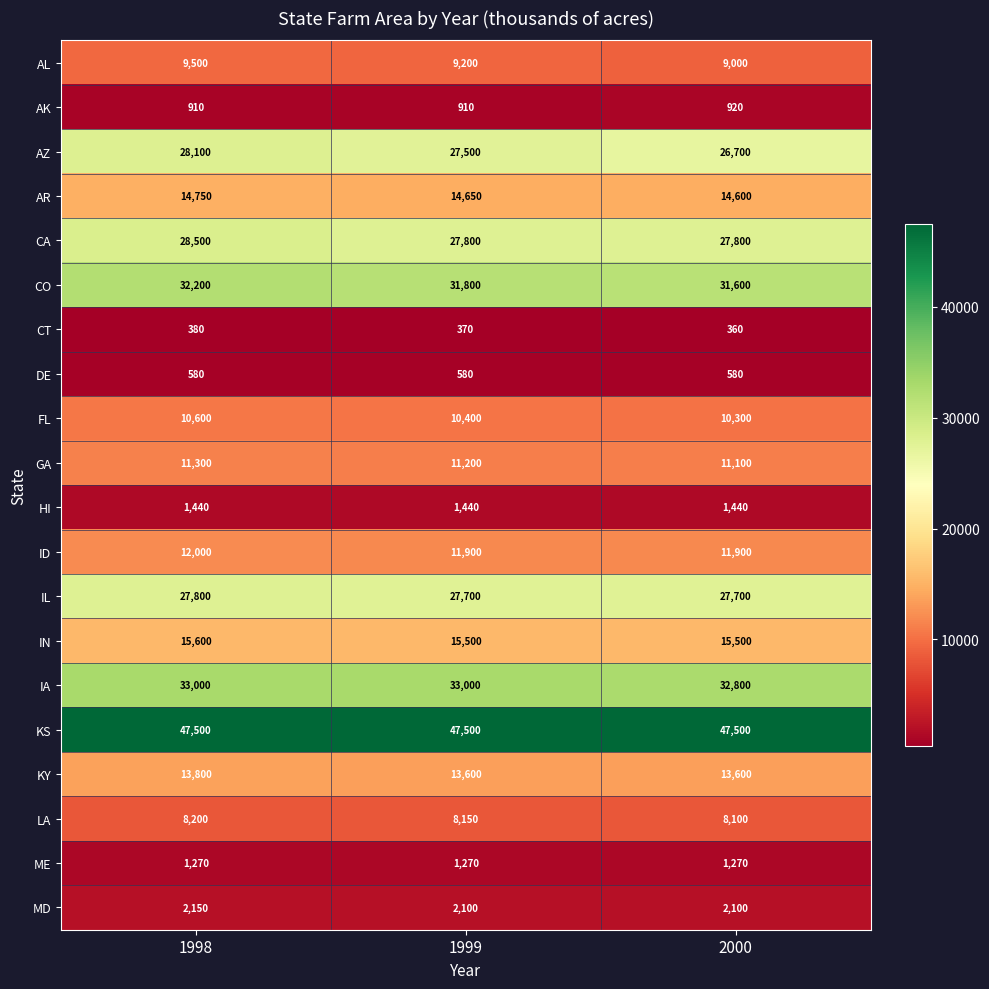

What is the spread (max minus min) of values at 1998?

47120